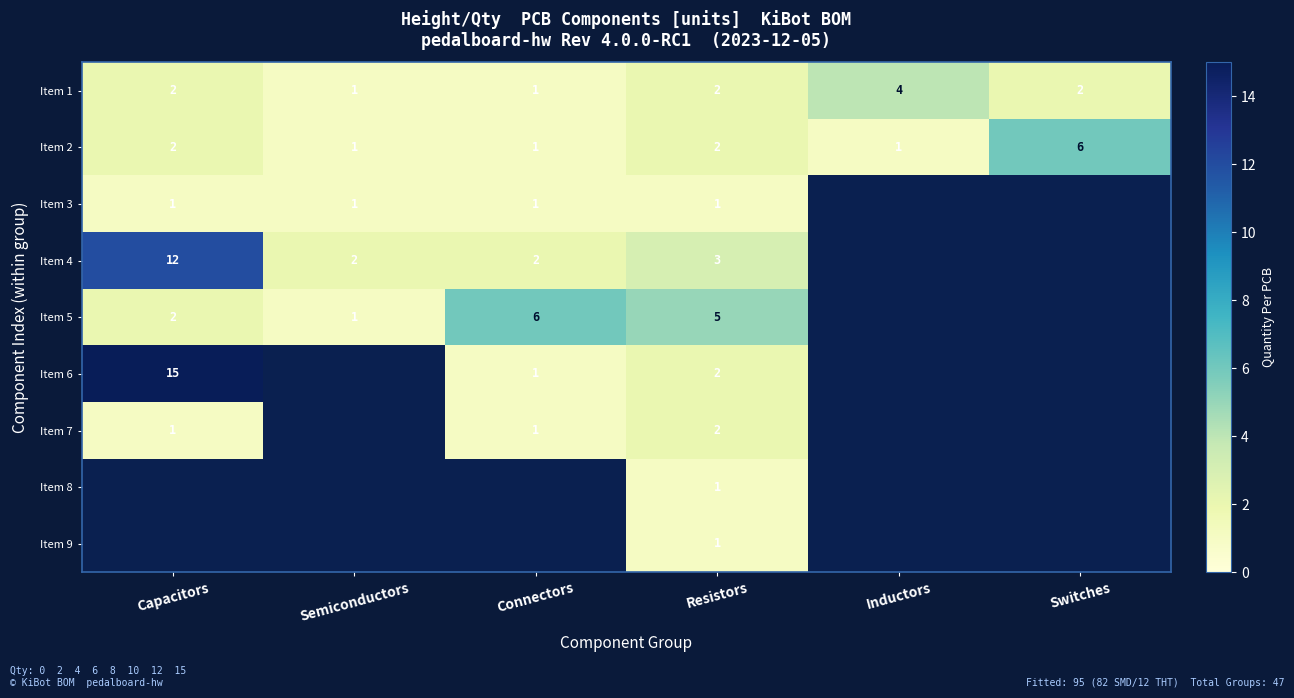

The Item 1 series shows 3 at Capacitors. True or false?

False